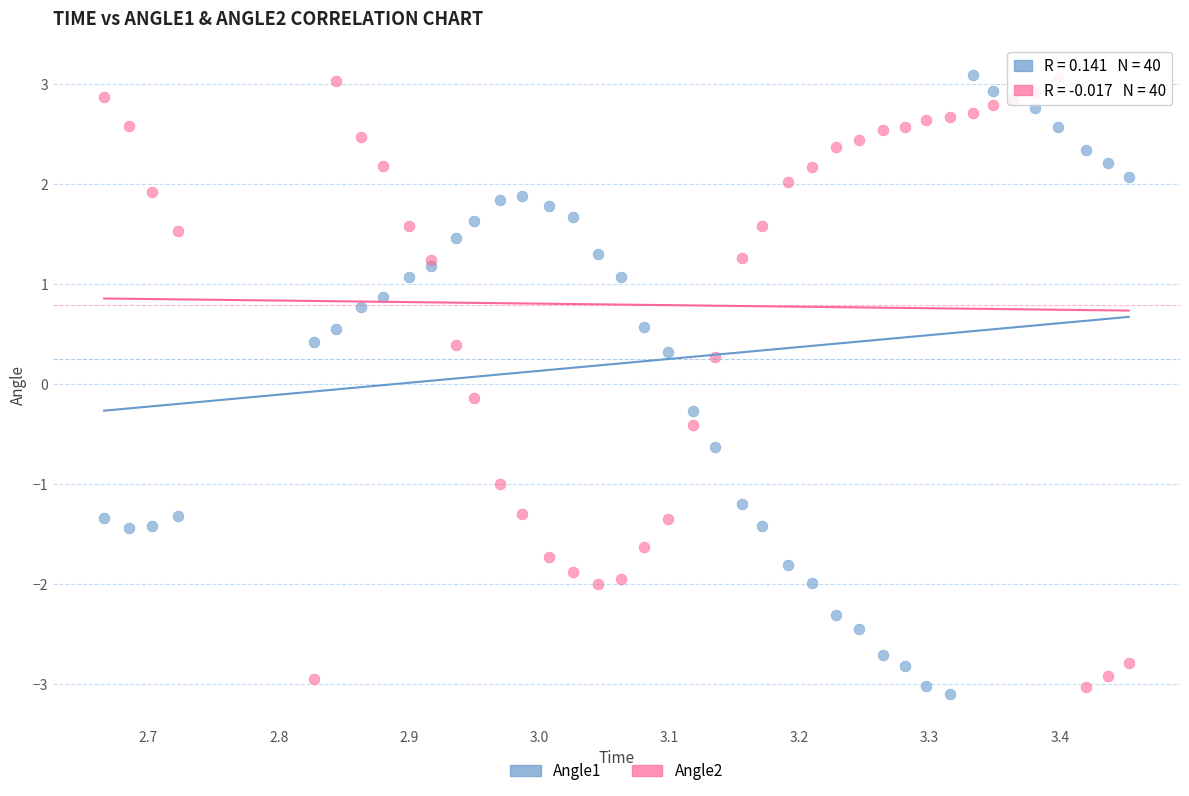

Which series reaches the minimum Y coordinate?

Angle1